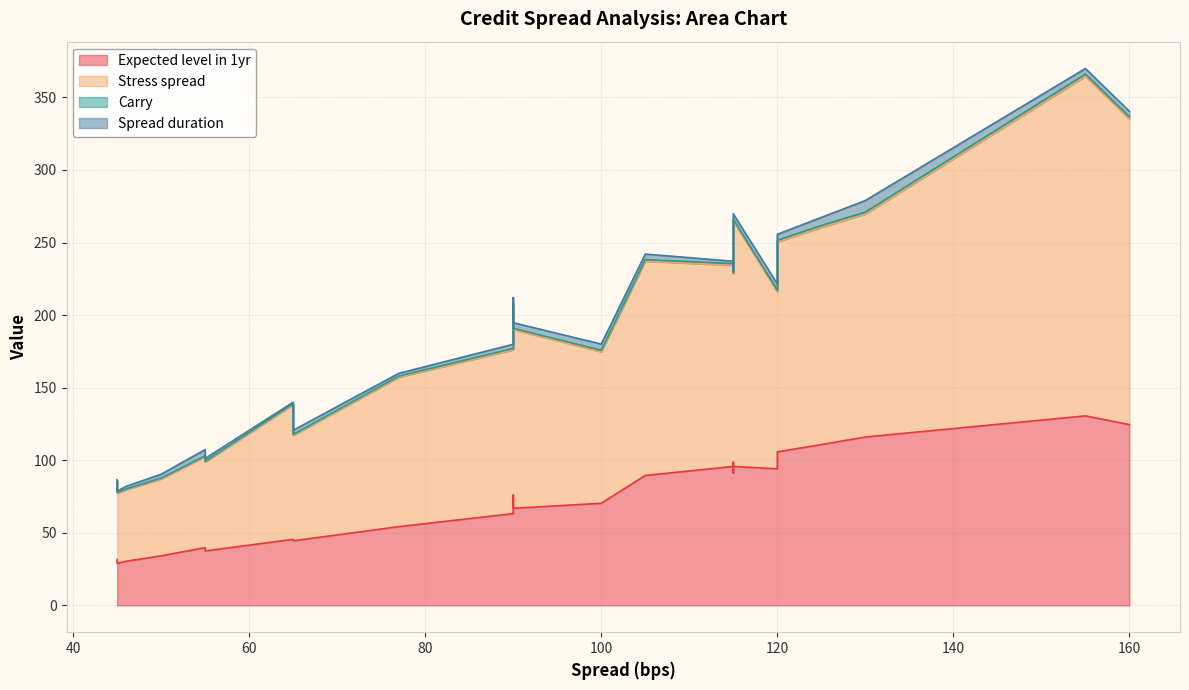

How many lines are shown in the chart?

4